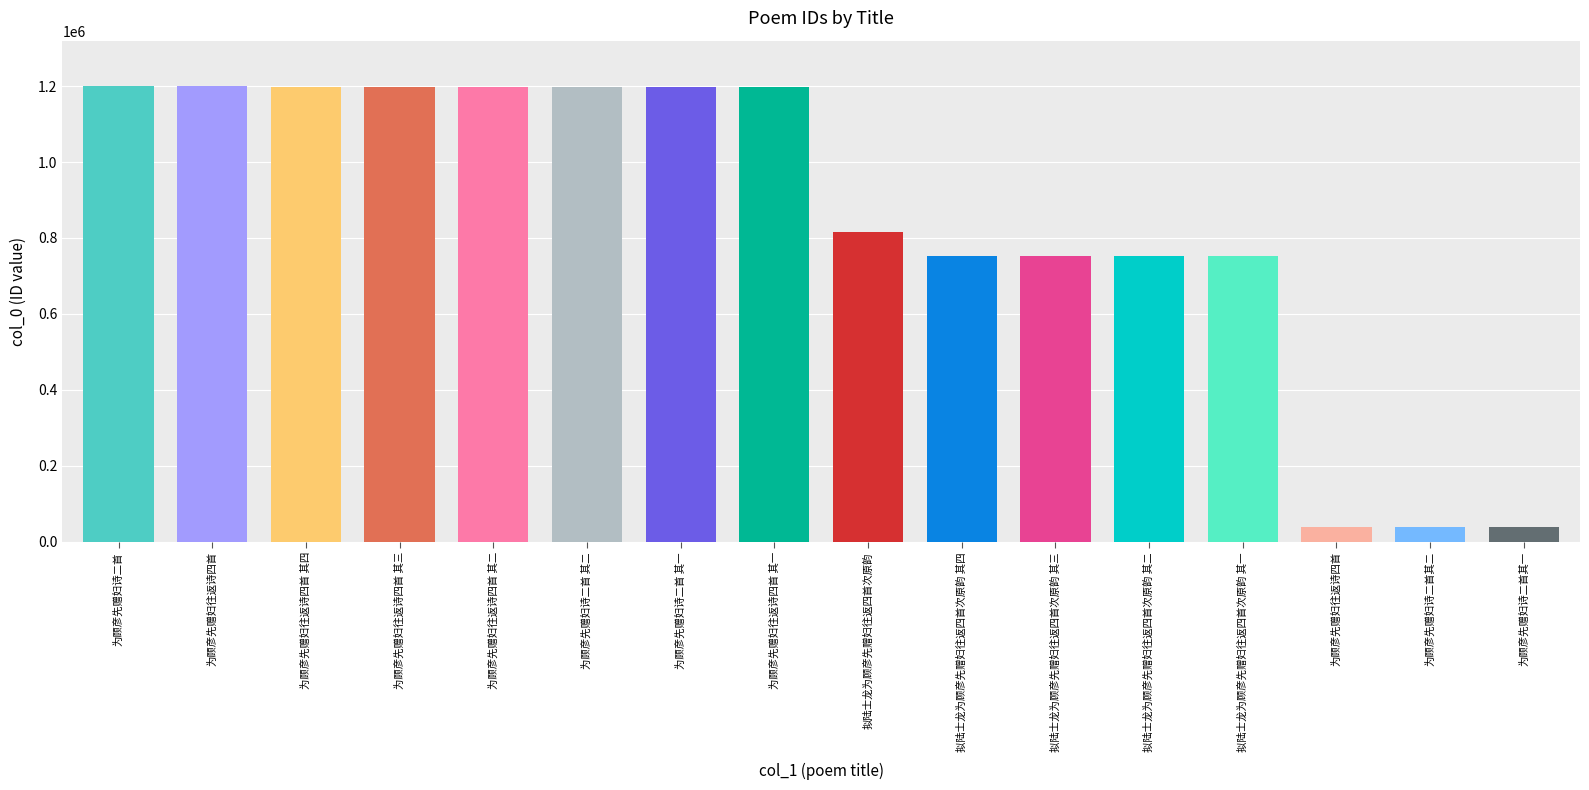

What is the difference between the second highest and minimum values?

1160089